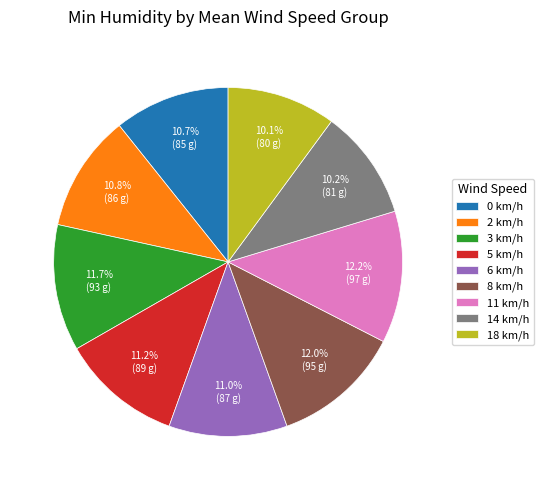

Does 8 km/h represent more than half of the total?

No